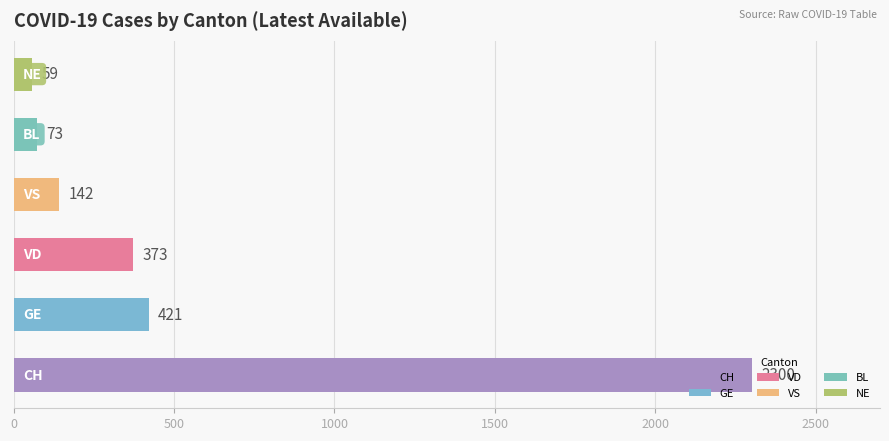

What is the sum of all values?

3368